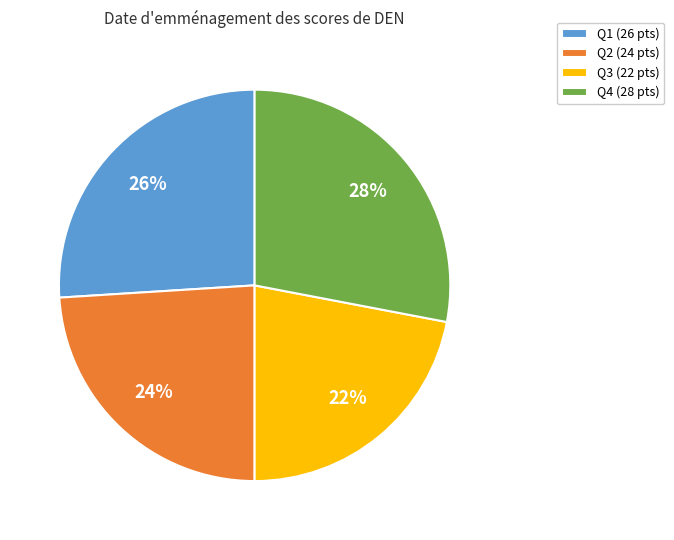

How many slices are in this pie chart?

4